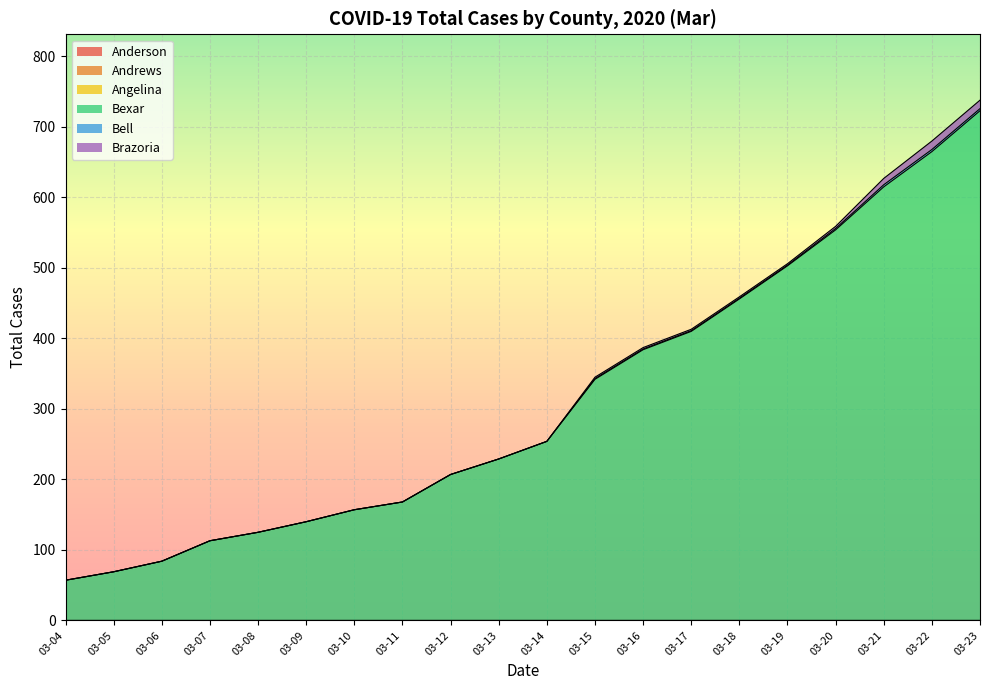

True or false: Angelina and Brazoria cross at least once.

False